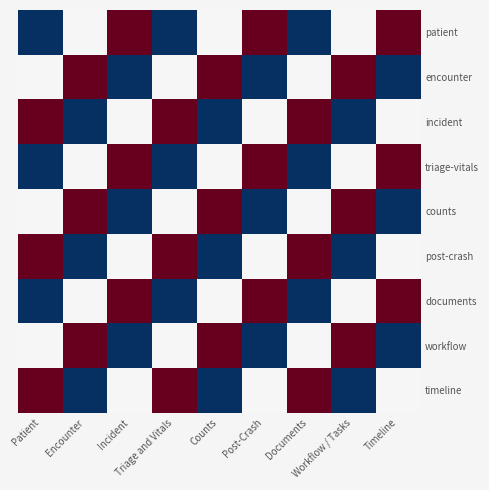

What is the spread (max minus min) of values at Incident?

2